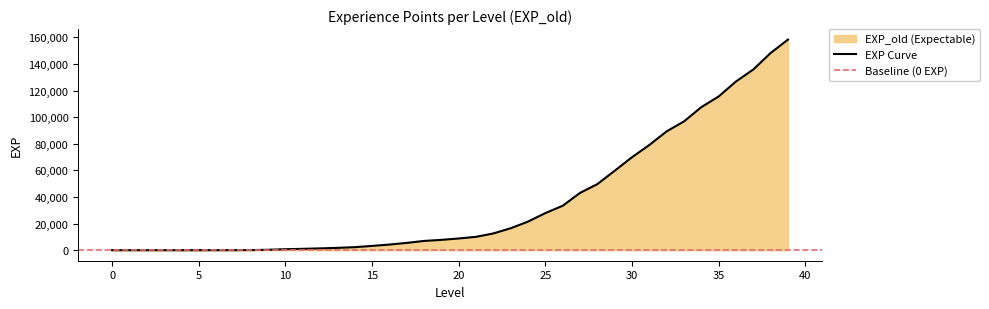

What is the sum of the values at 38 and 27?

191280